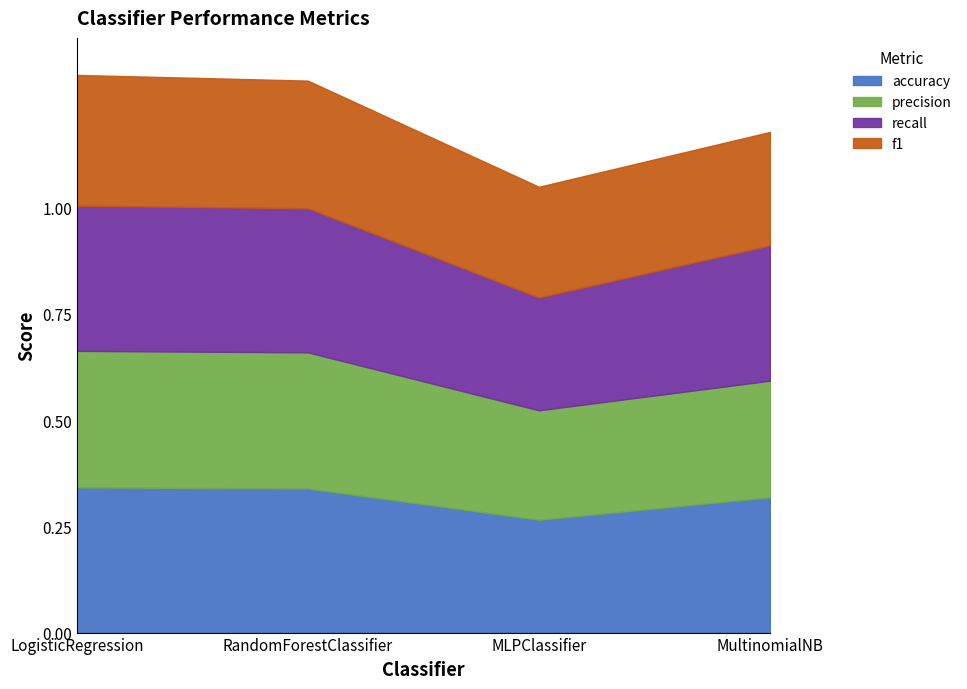

What is the lowest value of the accuracy series?

0.3